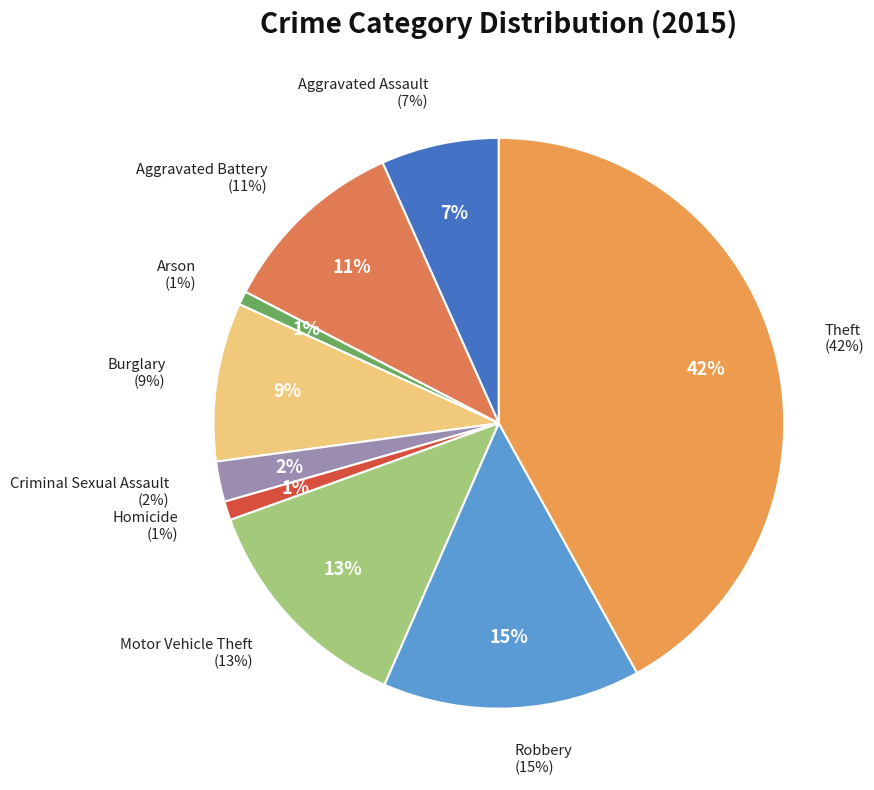

Which category has the smallest portion of the pie?

Arson